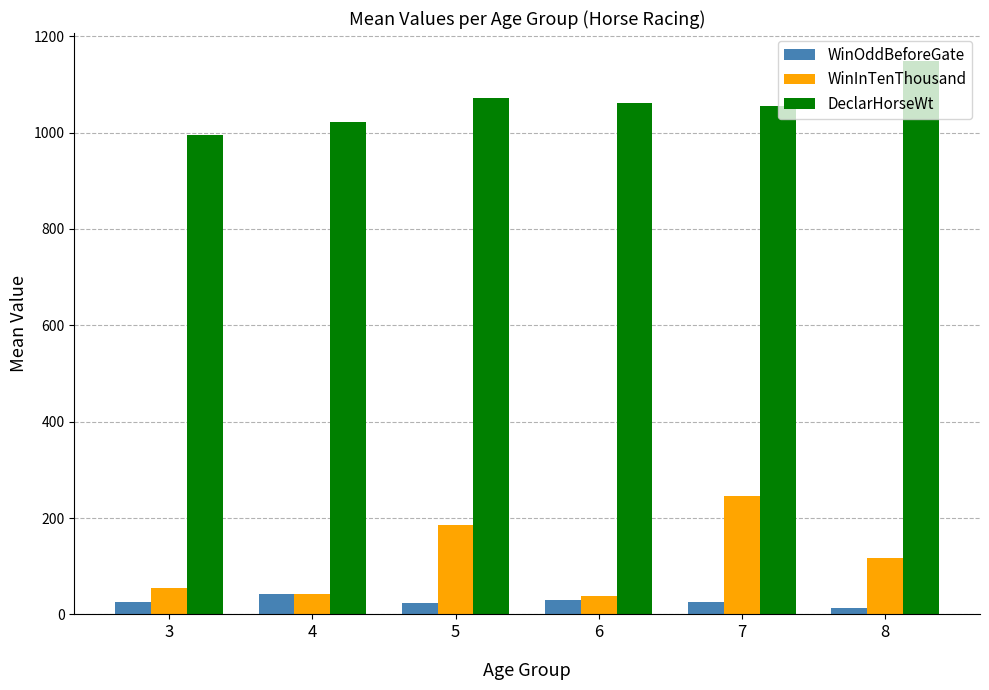

What is the difference between the highest and lowest values at 4?

980.0